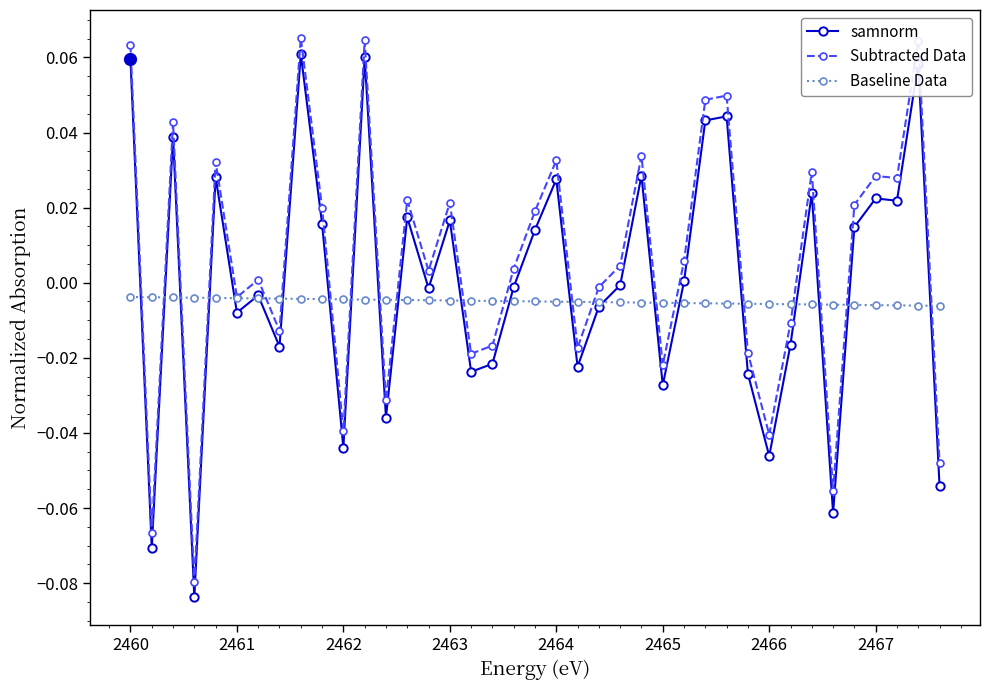

Which series has the largest range (max minus min)?

Subtracted Data